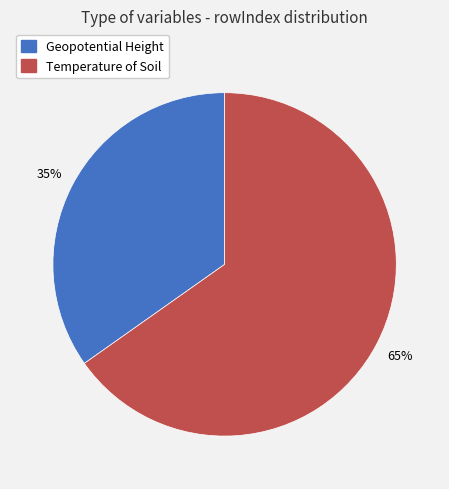

Rank the categories by value from lowest to highest.

Geopotential Height, Temperature of Soil